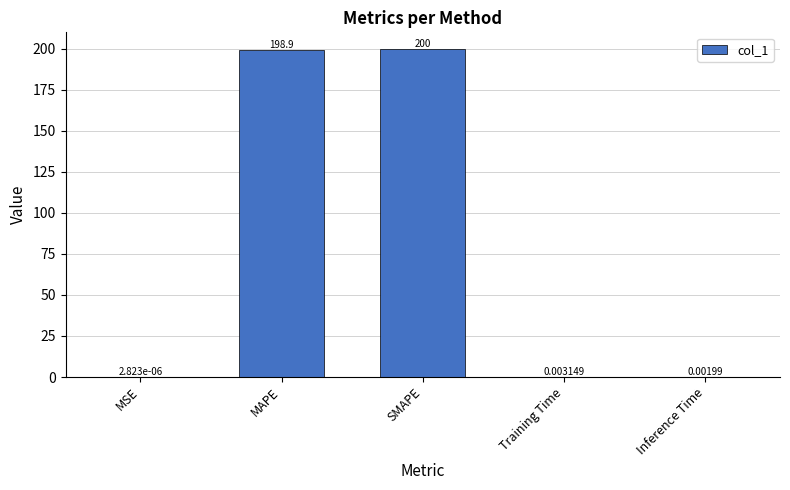

What is the sum of the values at SMAPE and Training Time?

200.0